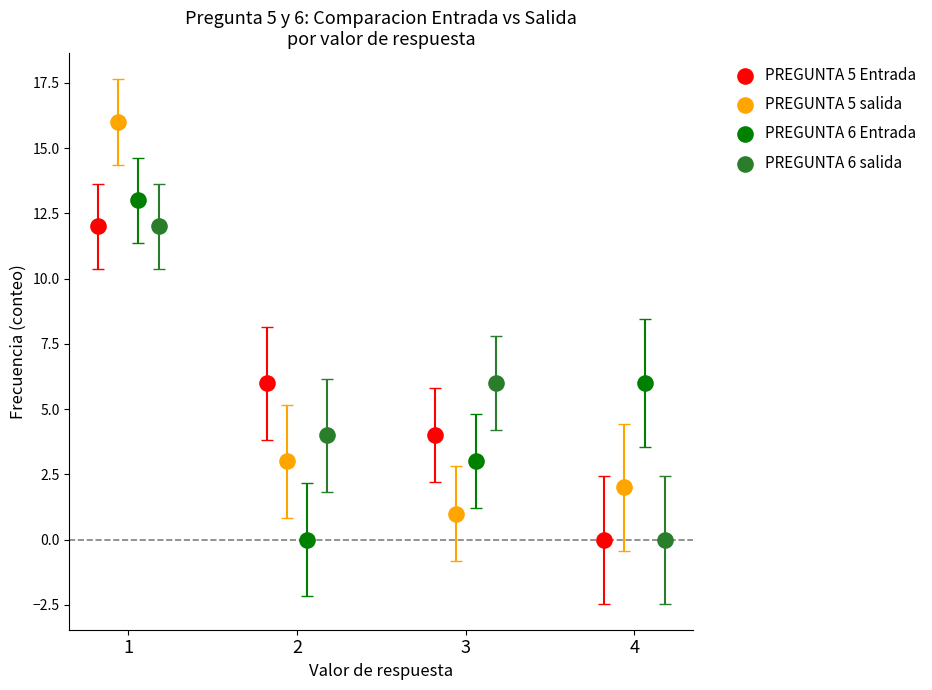

Which series reaches the maximum Y coordinate?

PREGUNTA 5 salida